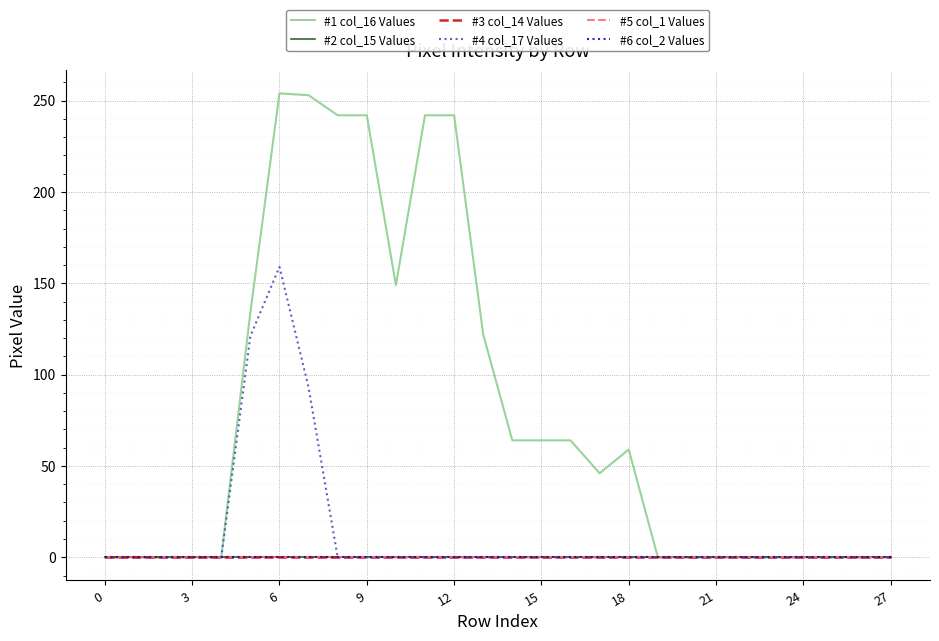

True or false: #2 col_15 Values and #1 col_16 Values cross at least once.

False